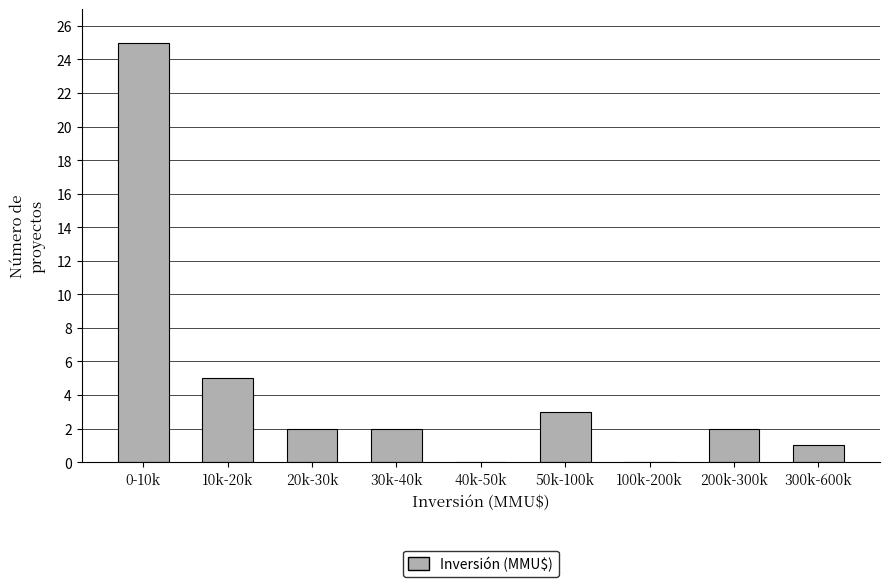

Reading right to left, what are all the values shown in this chart?

300k-600k=1	200k-300k=2	100k-200k=0	50k-100k=3	40k-50k=0	30k-40k=2	20k-30k=2	10k-20k=5	0-10k=25